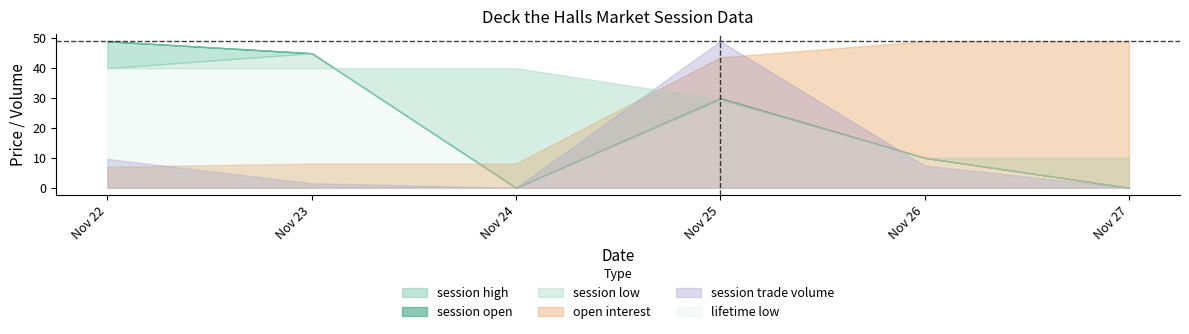

What is the difference between the maximum and second lowest values in the session high series?

49.0